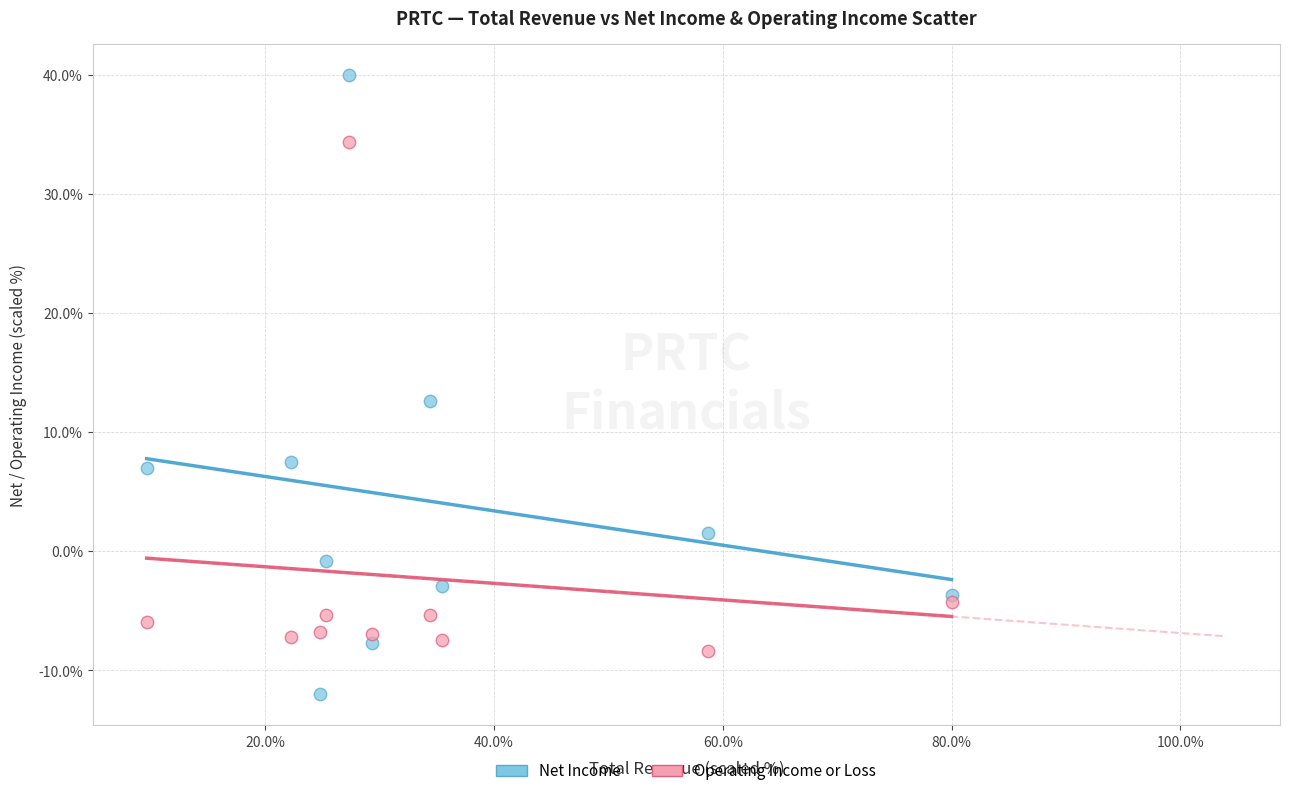

In the Operating Income or Loss series, what Y value is closest to 12?

-4.2